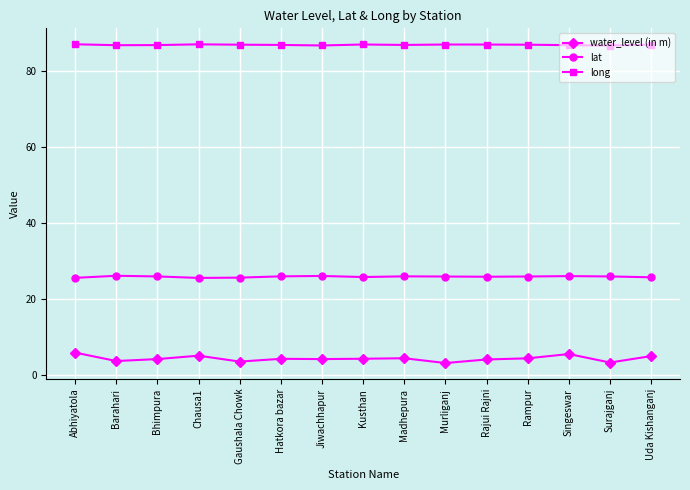

List the series in order of their peak value, highest first.

long, lat, water_level (in m)